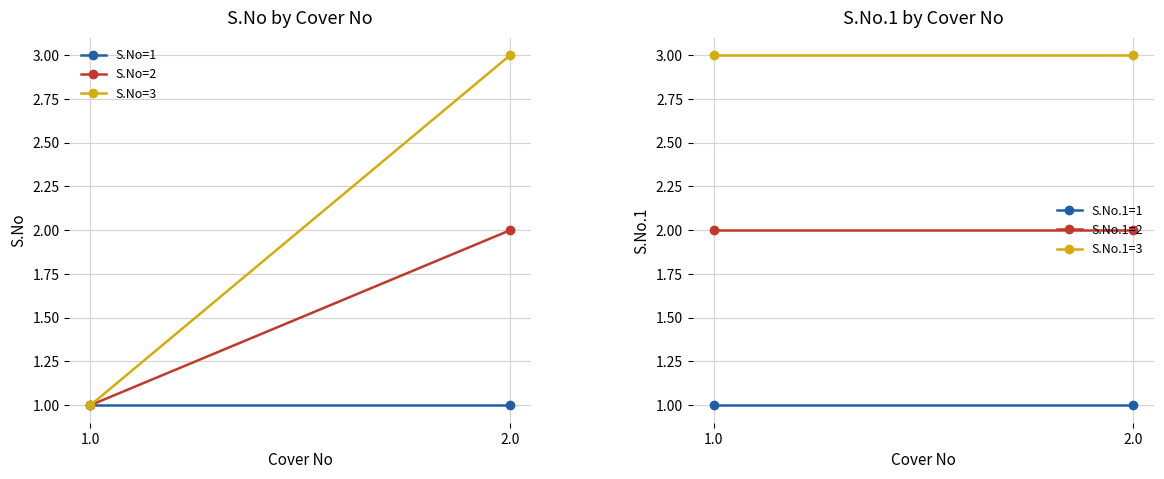

Rank the categories by S.No=3 value from lowest to highest.

1.0, 2.0